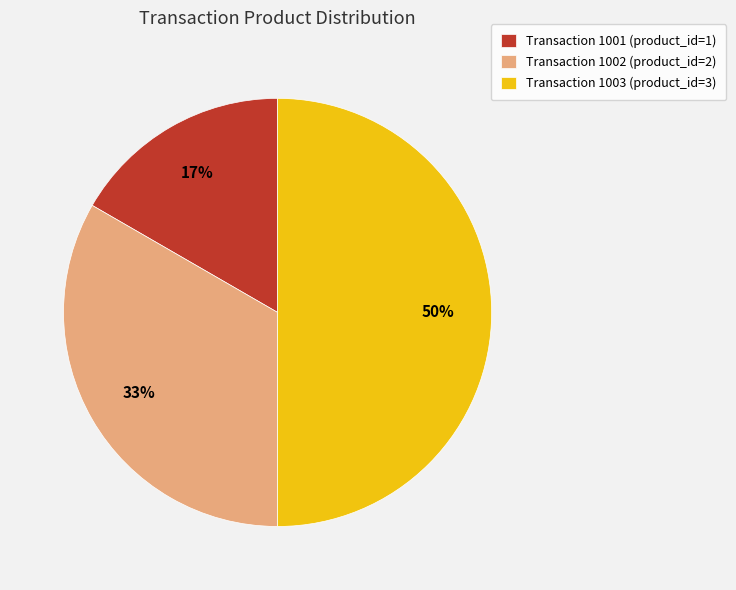

Between Transaction 1001 (product_id=1) and Transaction 1002 (product_id=2), which is larger?

Transaction 1002 (product_id=2)